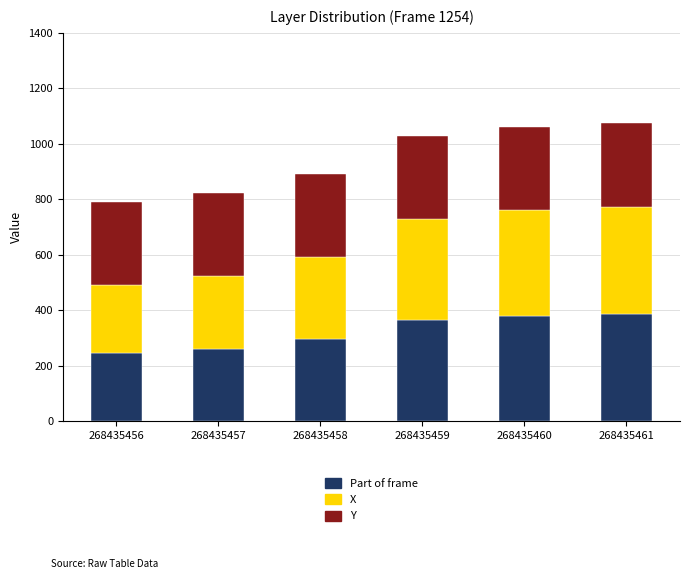

What is the highest value of the Part of frame series?

387